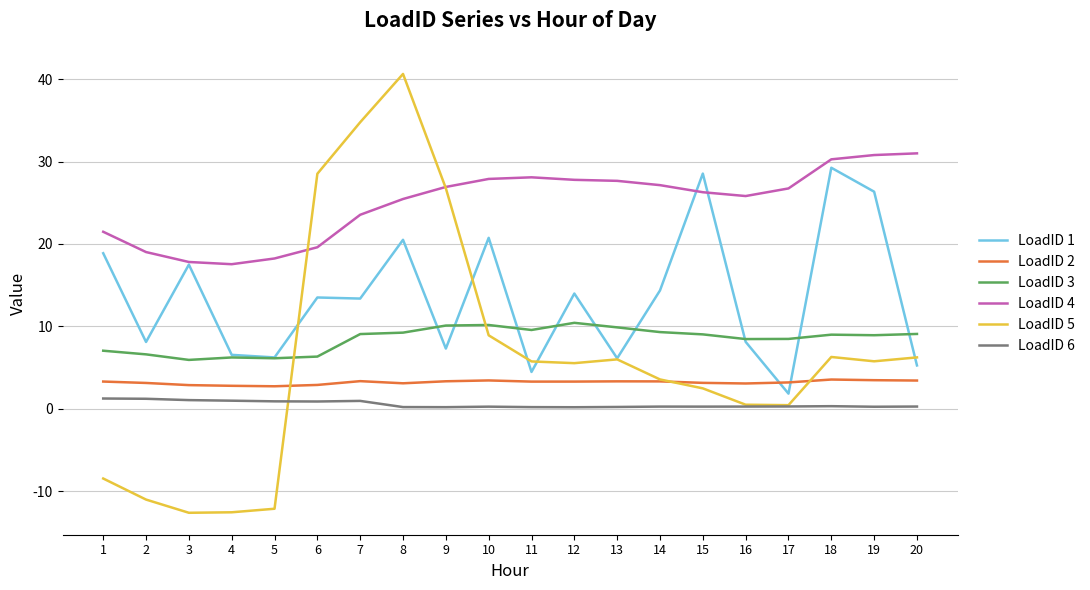

At which category is the sum across all series the highest?

8